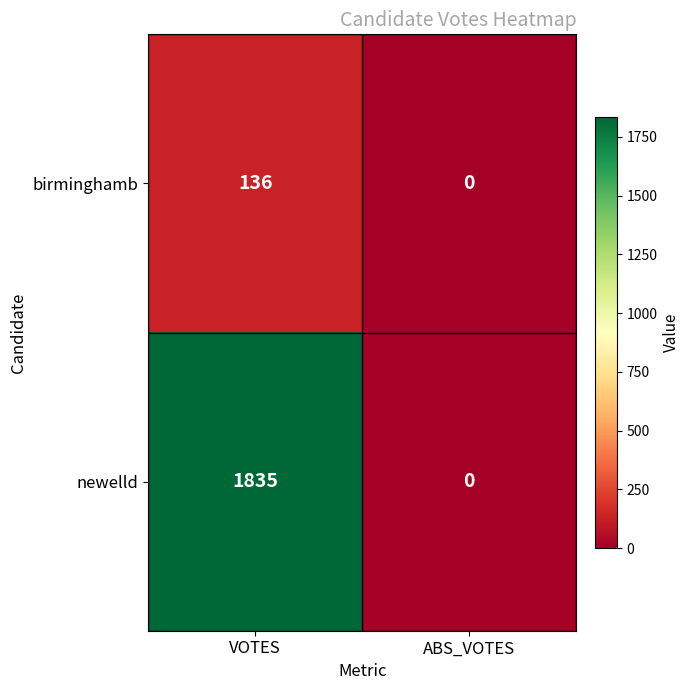

What is the sum of the birminghamb values at VOTES and ABS_VOTES?

136